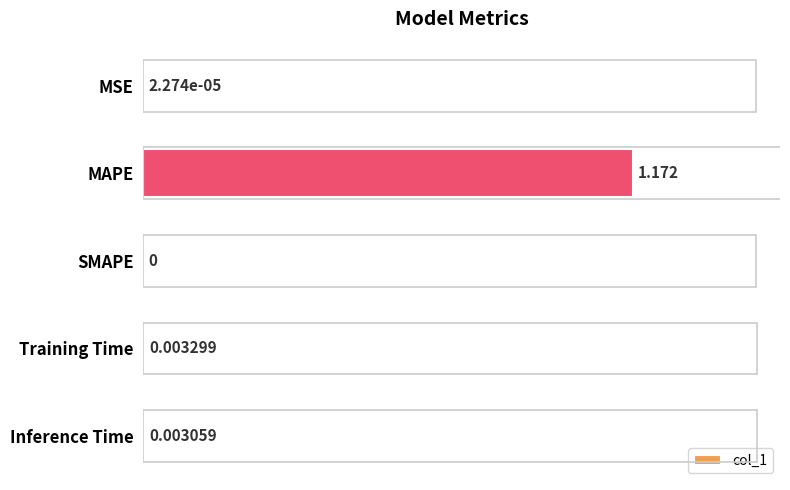

Which has a higher value, SMAPE or MSE?

MSE